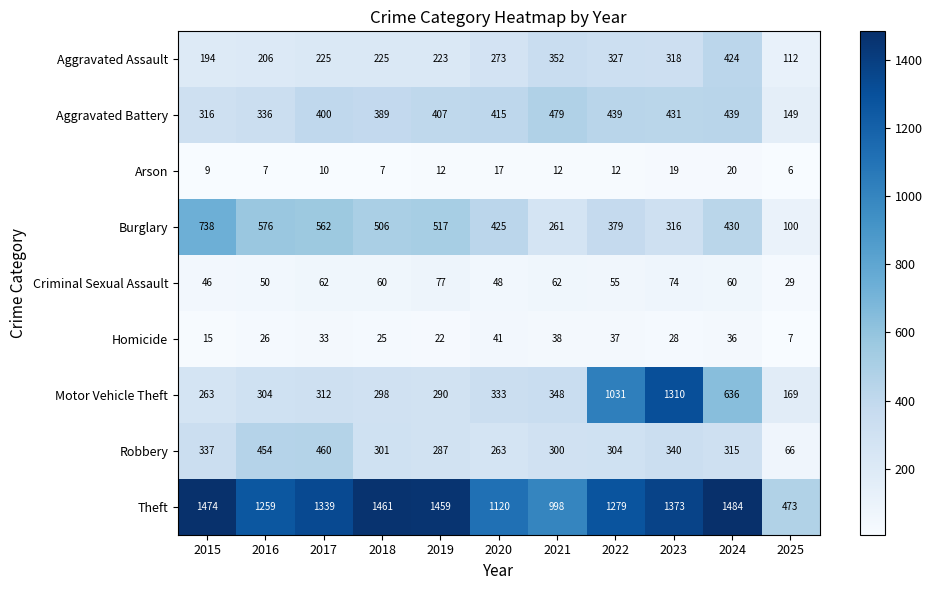

At which label is Robbery closest to 263?

2020